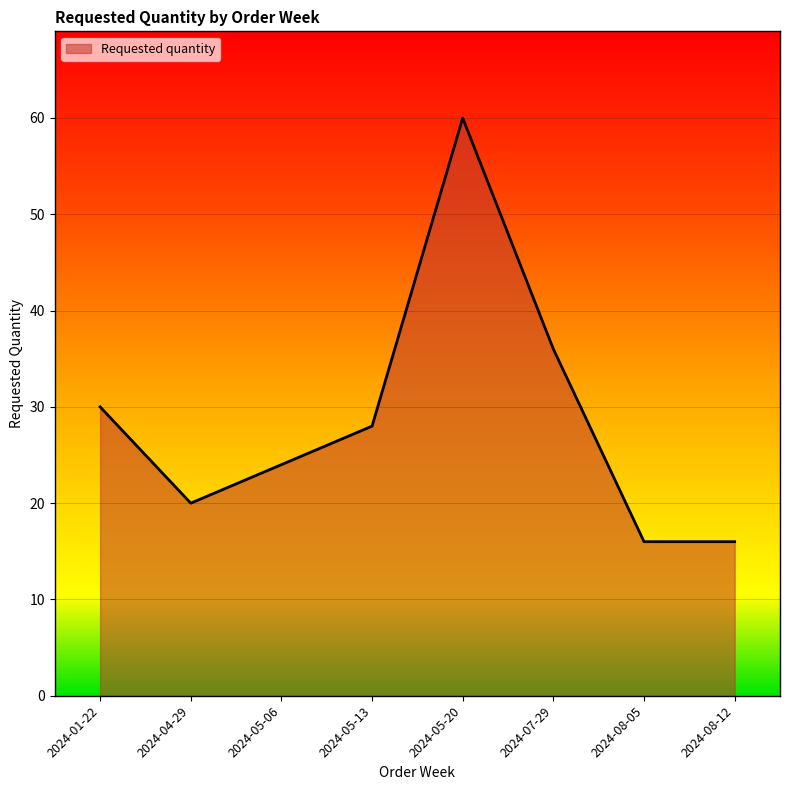

The value at 2024-08-05 is 16. True or false?

True